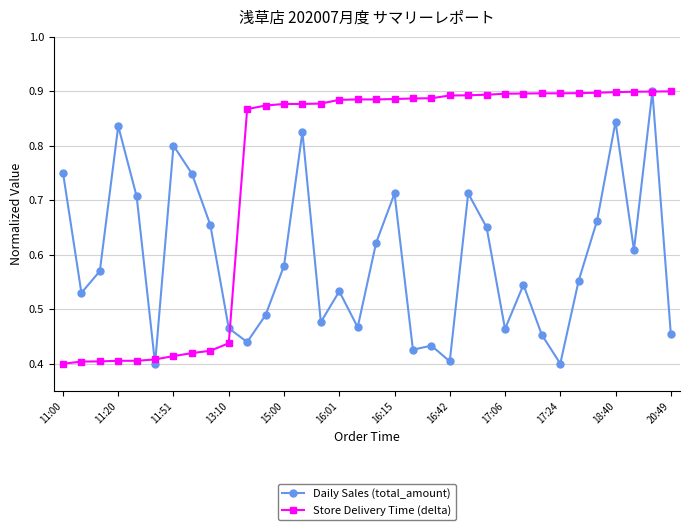

At how many categories does at least one series exceed 0?

34